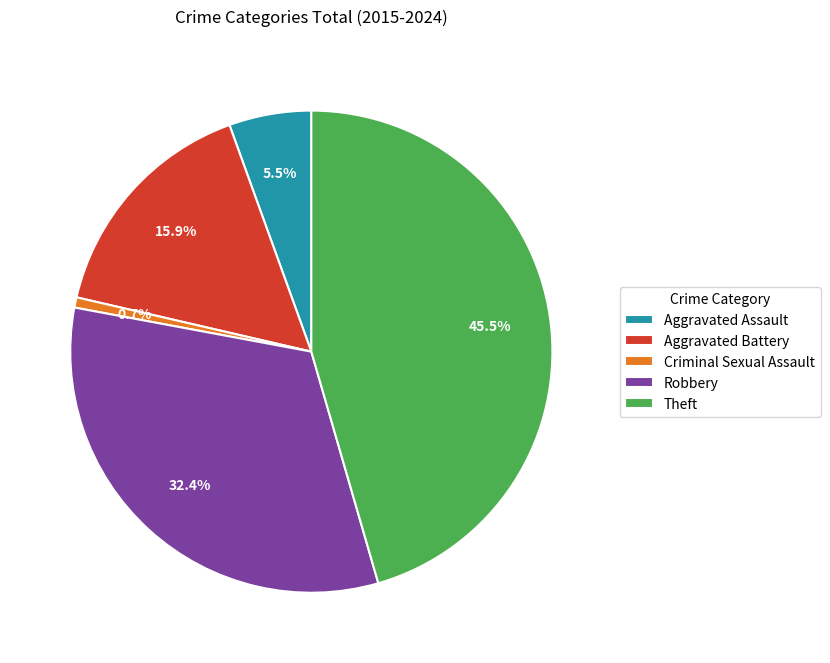

How many segments does this pie chart have?

5